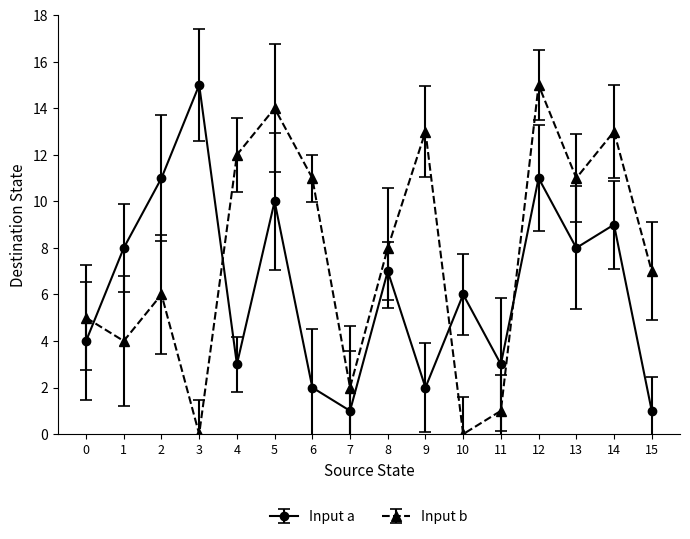

Rank the series by their average value, from highest to lowest.

Input b, Input a